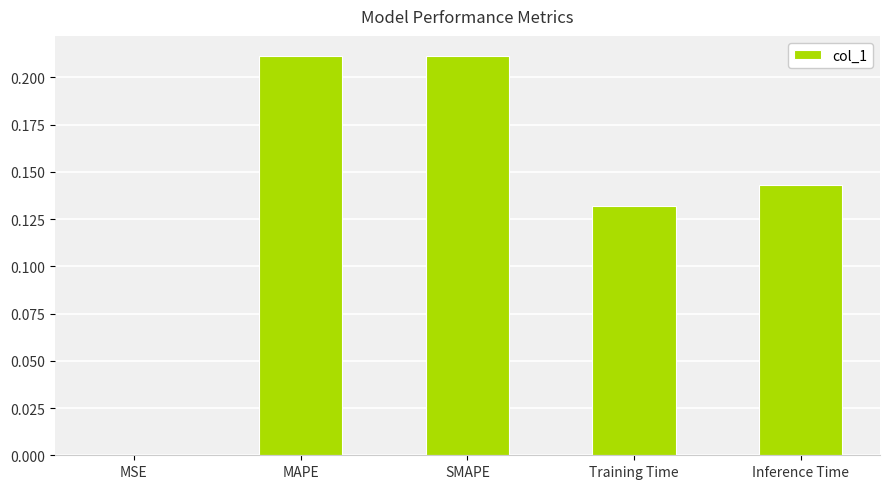

The value at MAPE is 0.1. True or false?

False